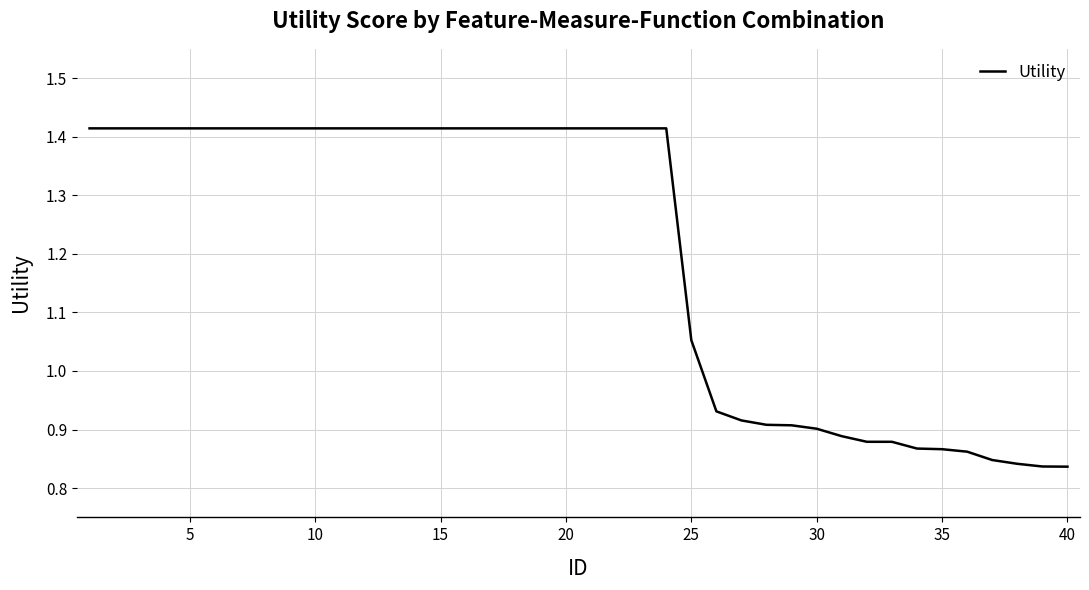

What is the difference between the maximum and minimum values?

0.6